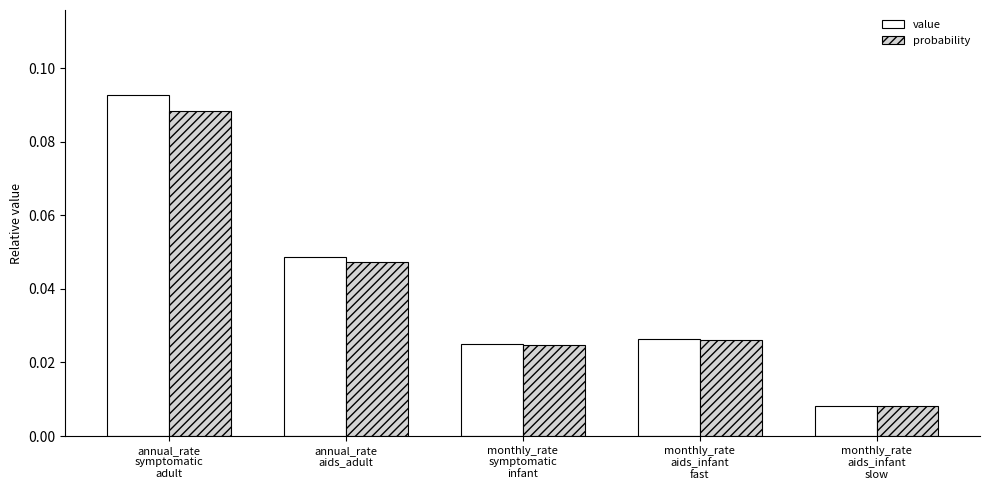

Which series changed the most between monthly_rate
aids_infant
fast and monthly_rate
aids_infant
slow?

value